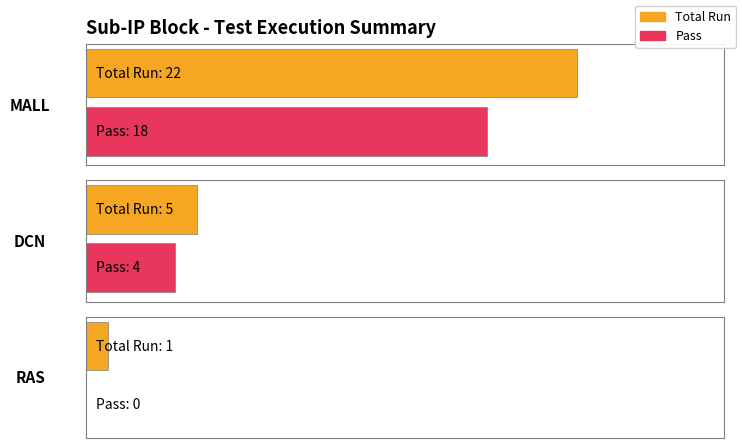

Are the bars horizontal?

Yes